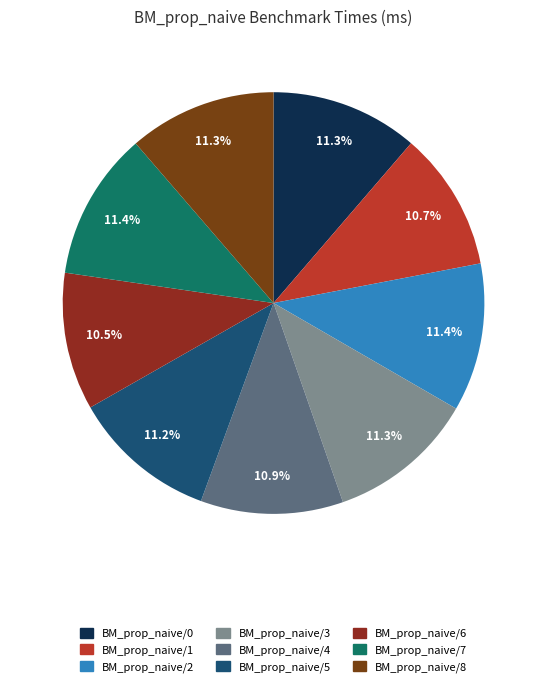

How many segments does this pie chart have?

9